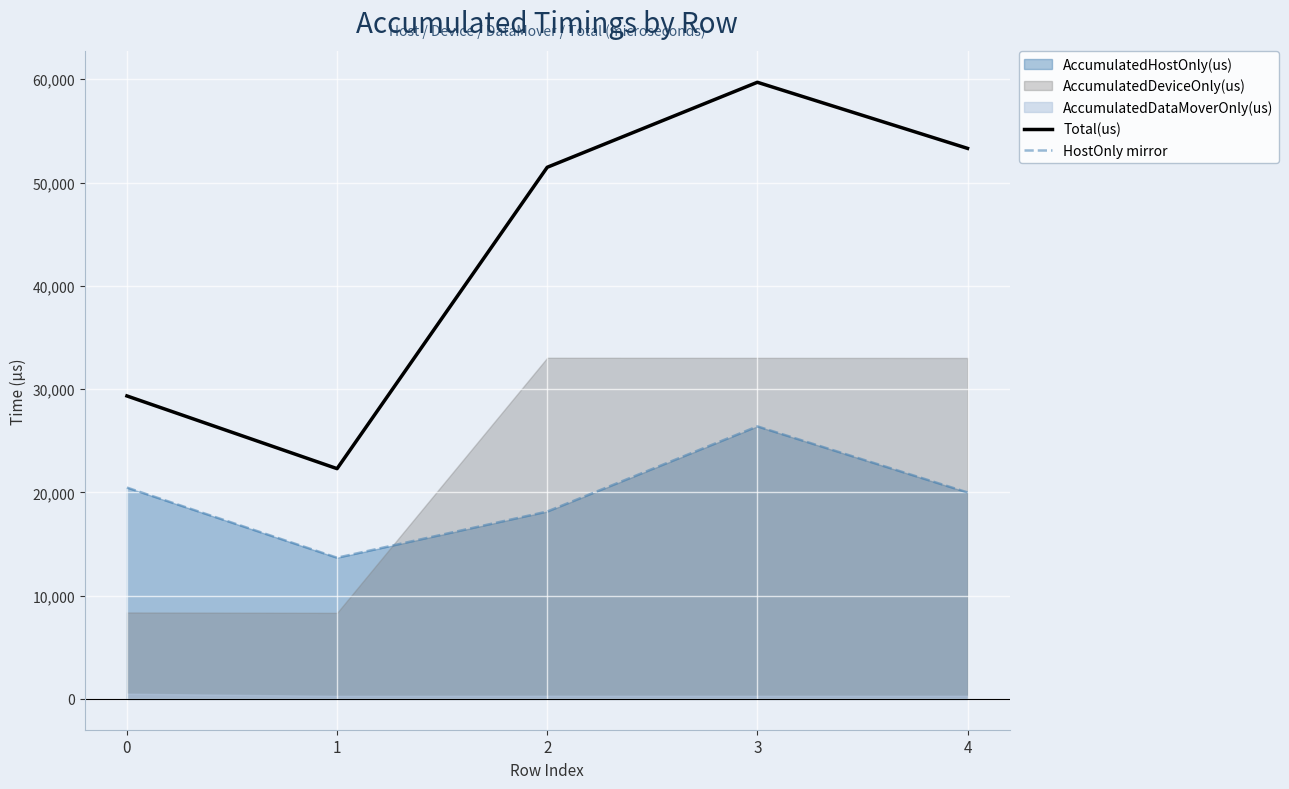

What is the highest value of the Total(us) series?

59709.0